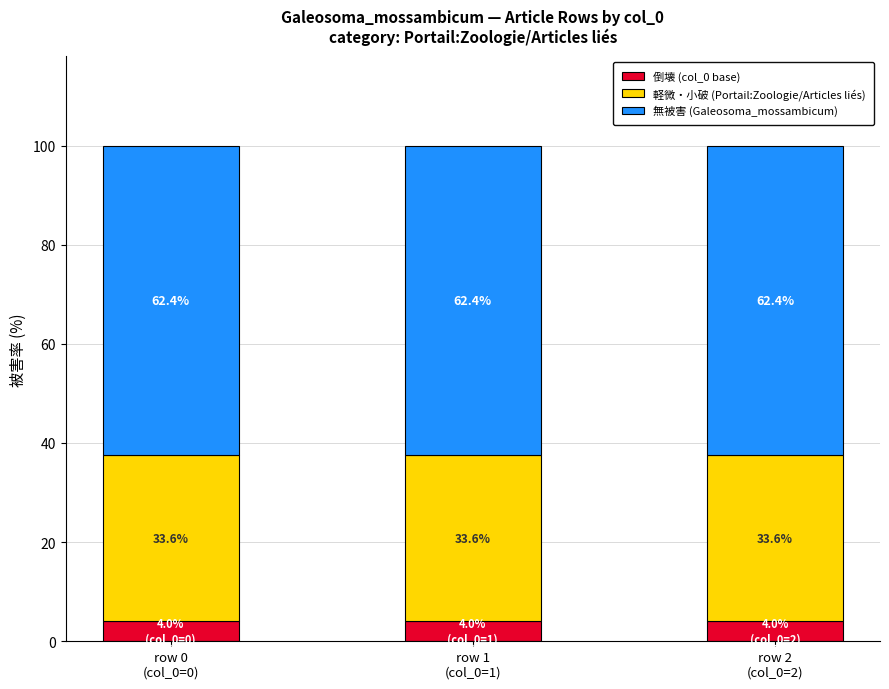

Rank the series by their average value, from highest to lowest.

無被害 (Galeosoma_mossambicum), 軽微・小破 (Portail:Zoologie/Articles liés), 倒壊 (col_0 base)